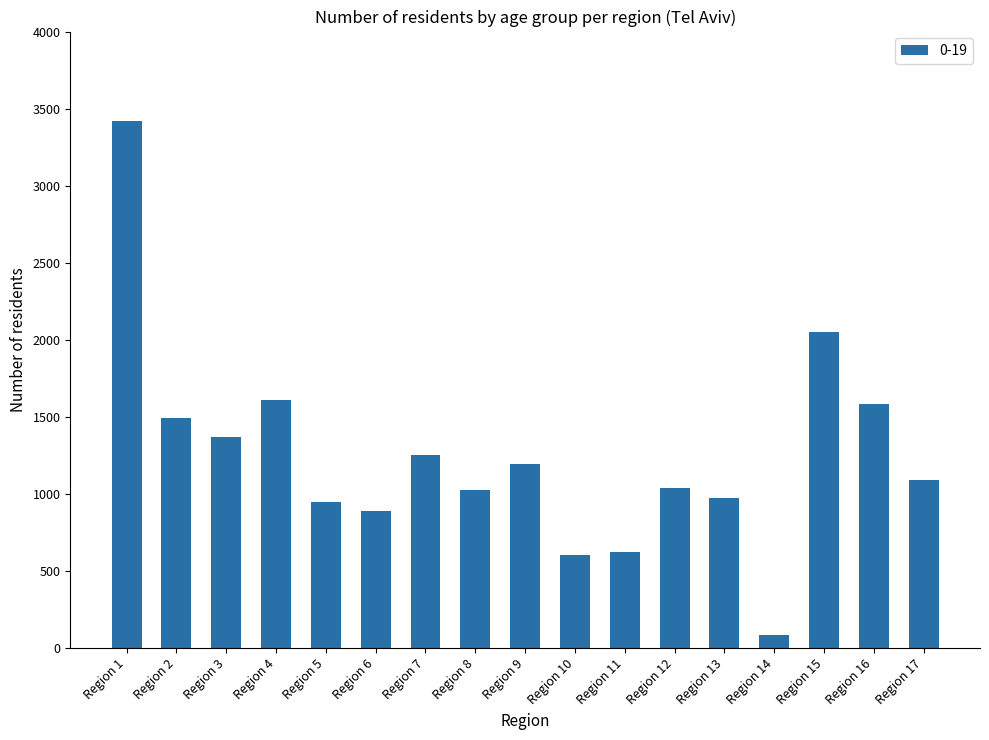

Is it true that the value at Region 1 is 2128?

False